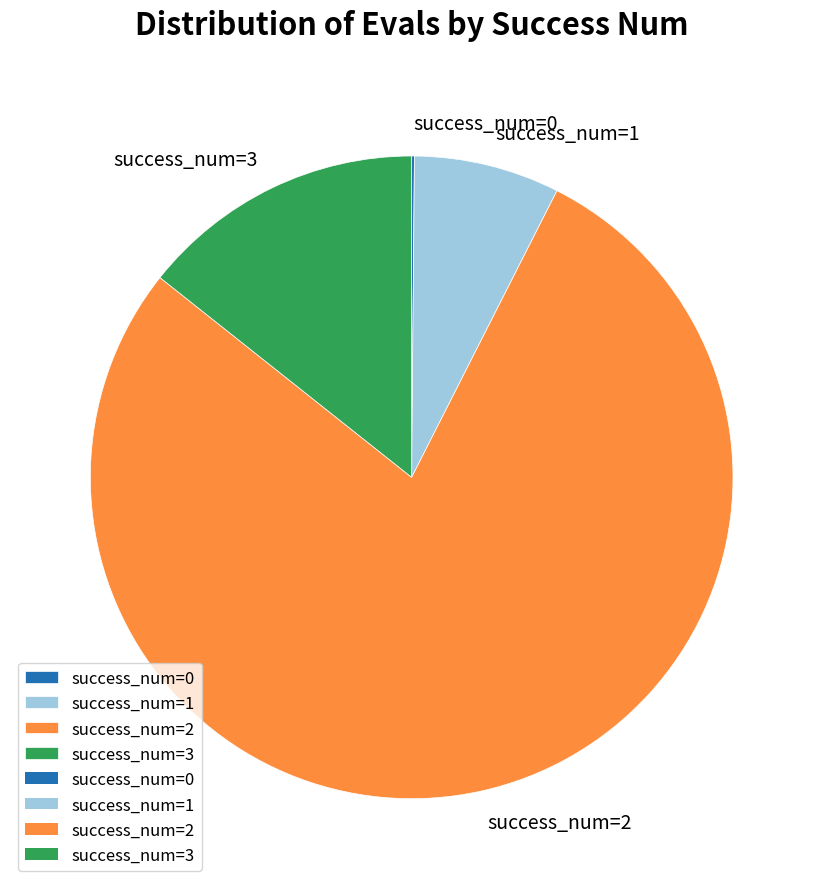

What is the majority slice?

success_num=2